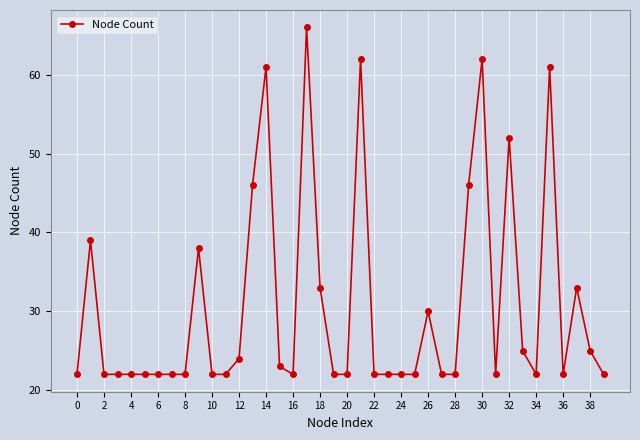

What is the value of the 3rd point from the left?

22